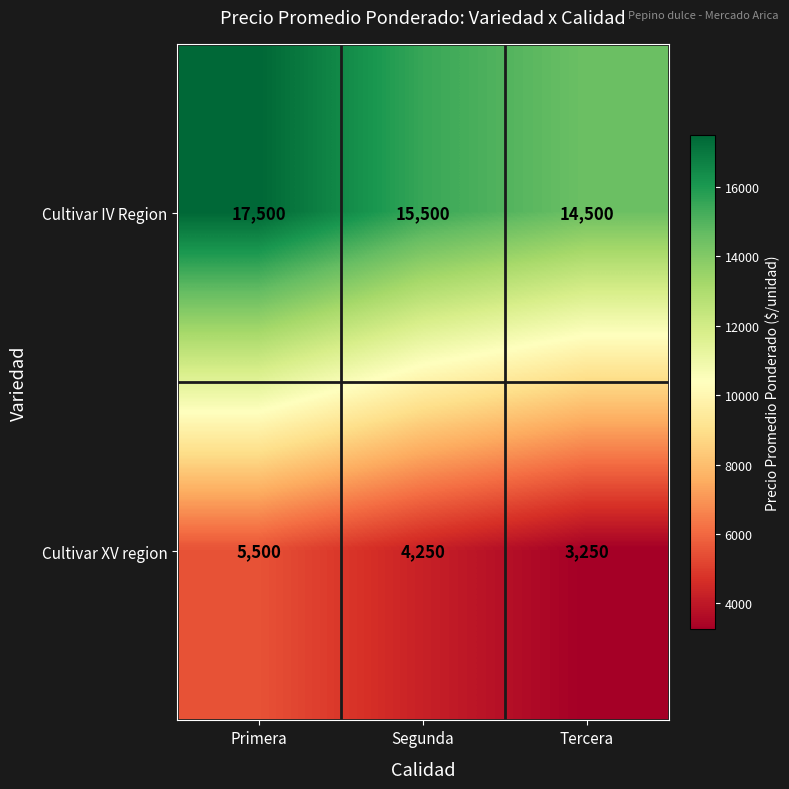

Read the Cultivar XV region value at Primera.

5500